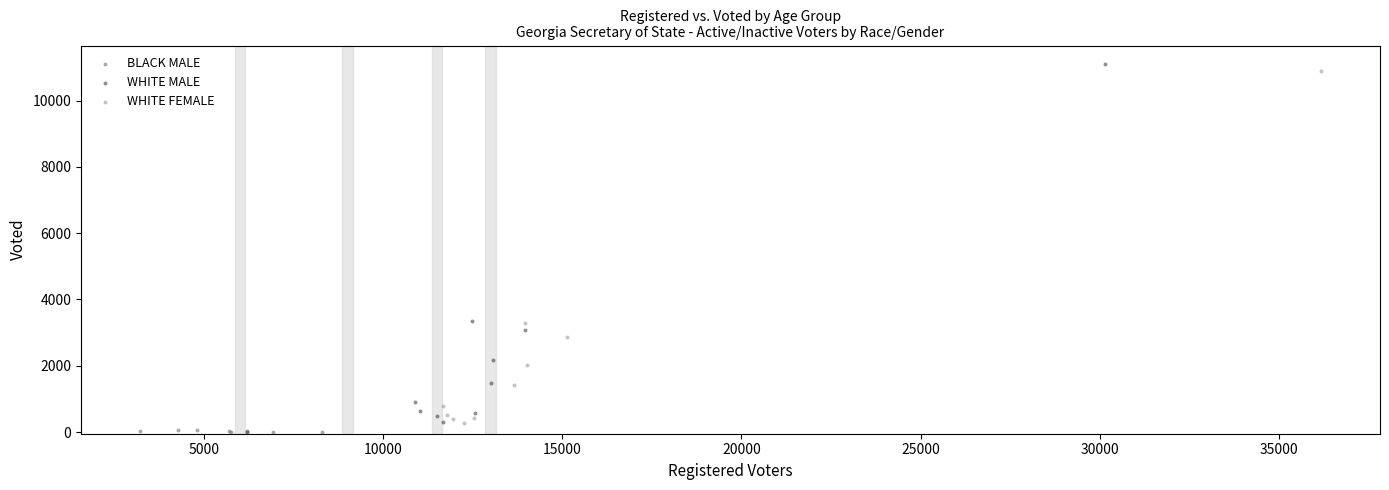

Which series reaches the maximum Y coordinate?

WHITE MALE